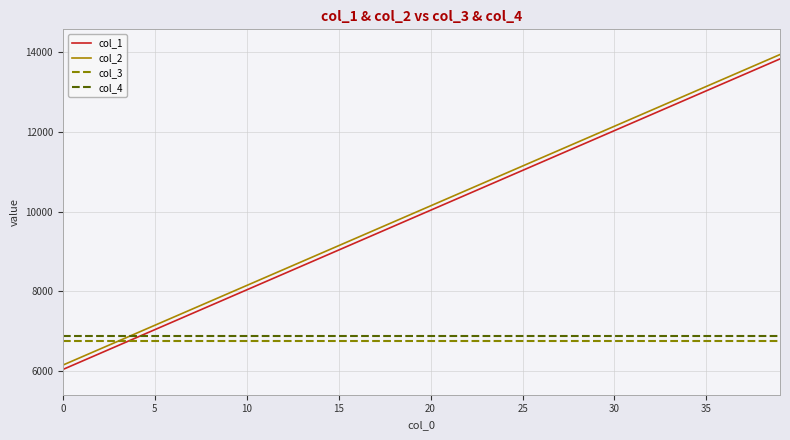

Does the chart have visible grid lines?

Yes